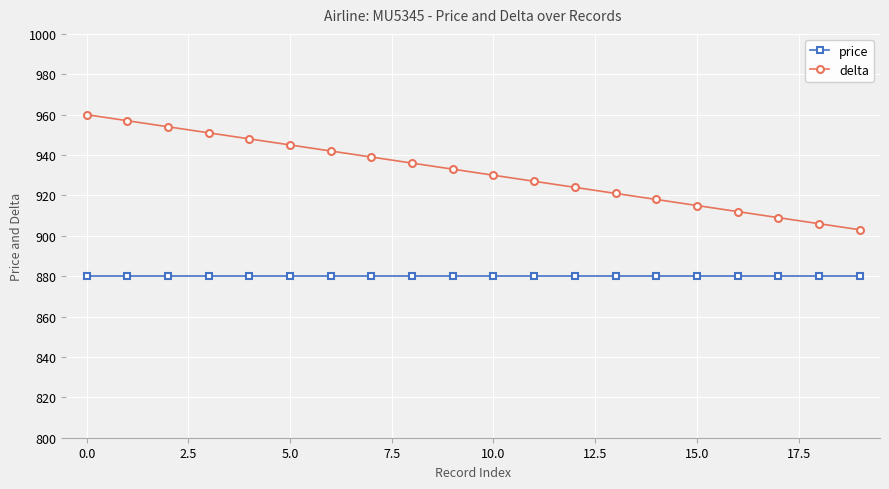

What is the value of the price point at the 7th from the left?

880